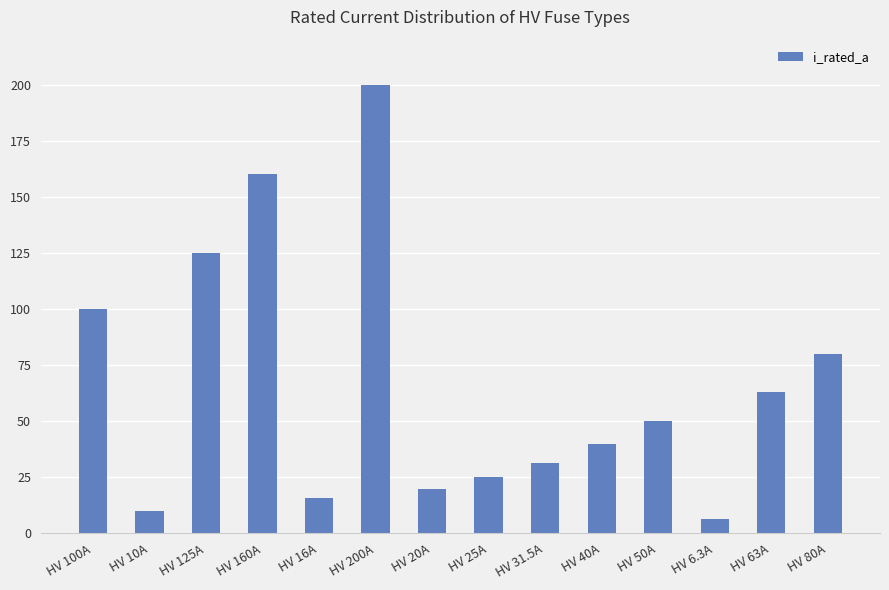

Reading left to right, what are all the values shown in this chart?

100.0	10.0	125.0	160.0	16.0	200.0	20.0	25.0	31.5	40.0	50.0	6.3	63.0	80.0